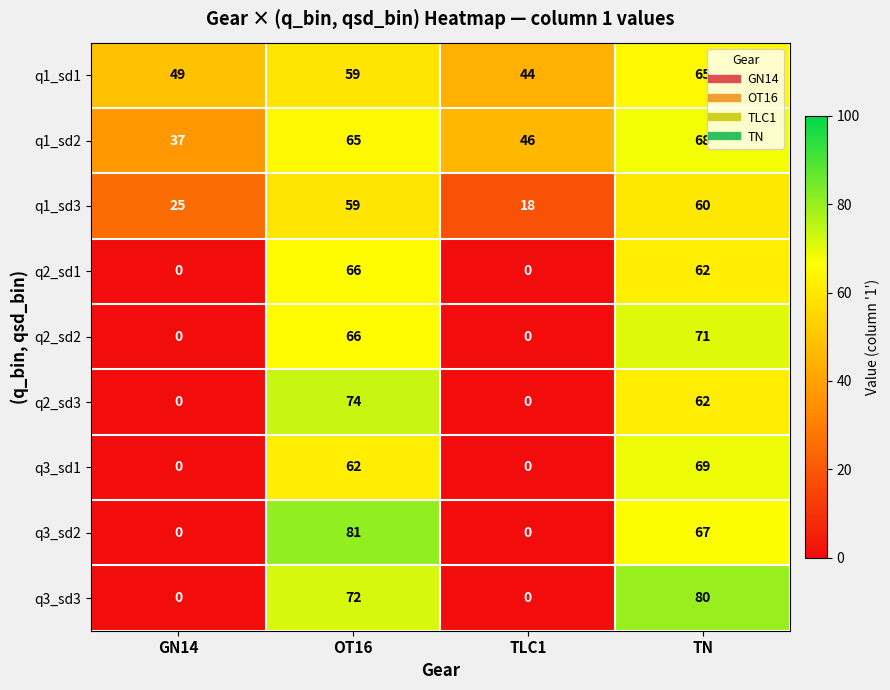

What is the total value across all series at OT16?

604